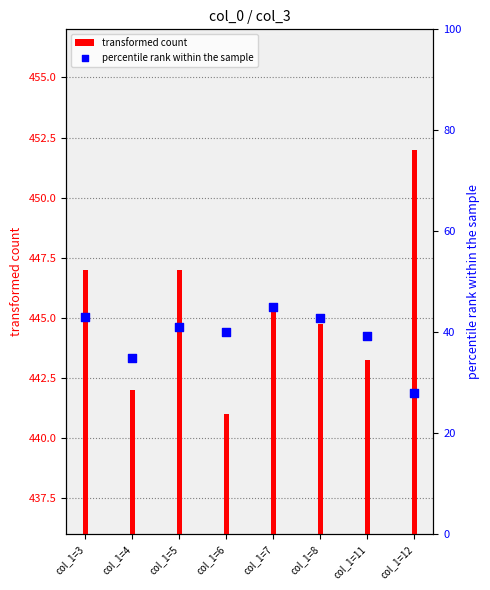

What is the total value across all series at col_1=8?

487.5